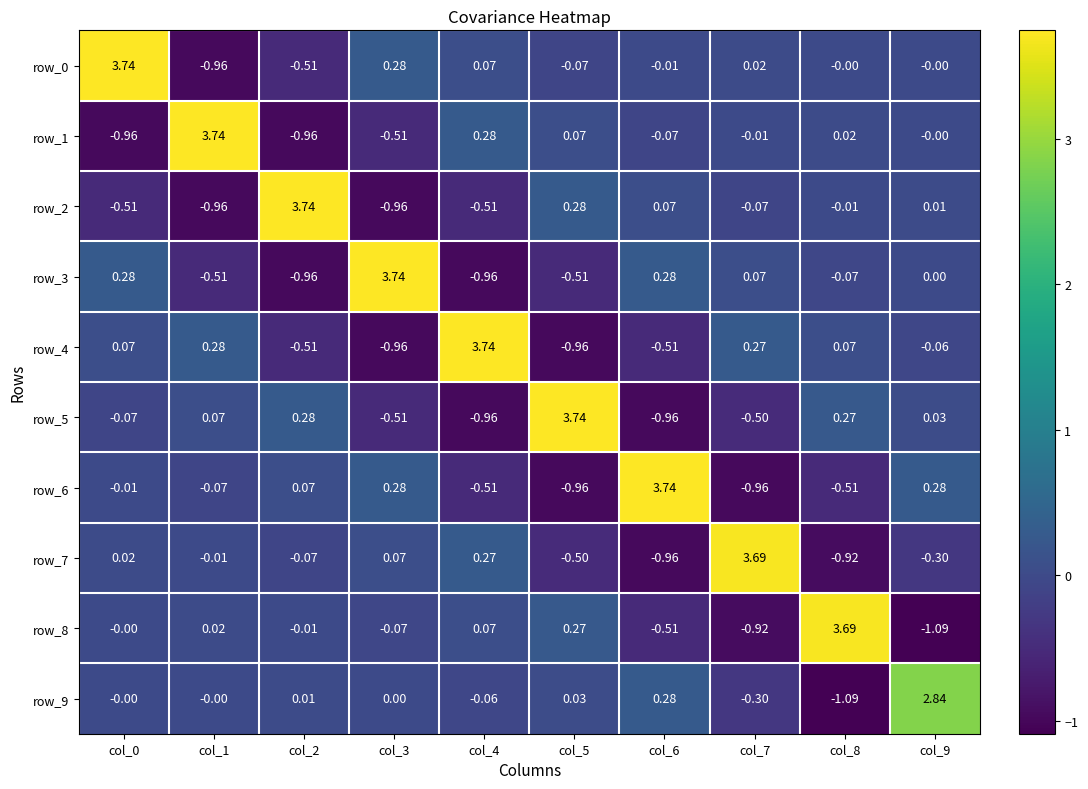

Is the value of row_8 at col_7 greater than the value of row_9 at col_8?

Yes